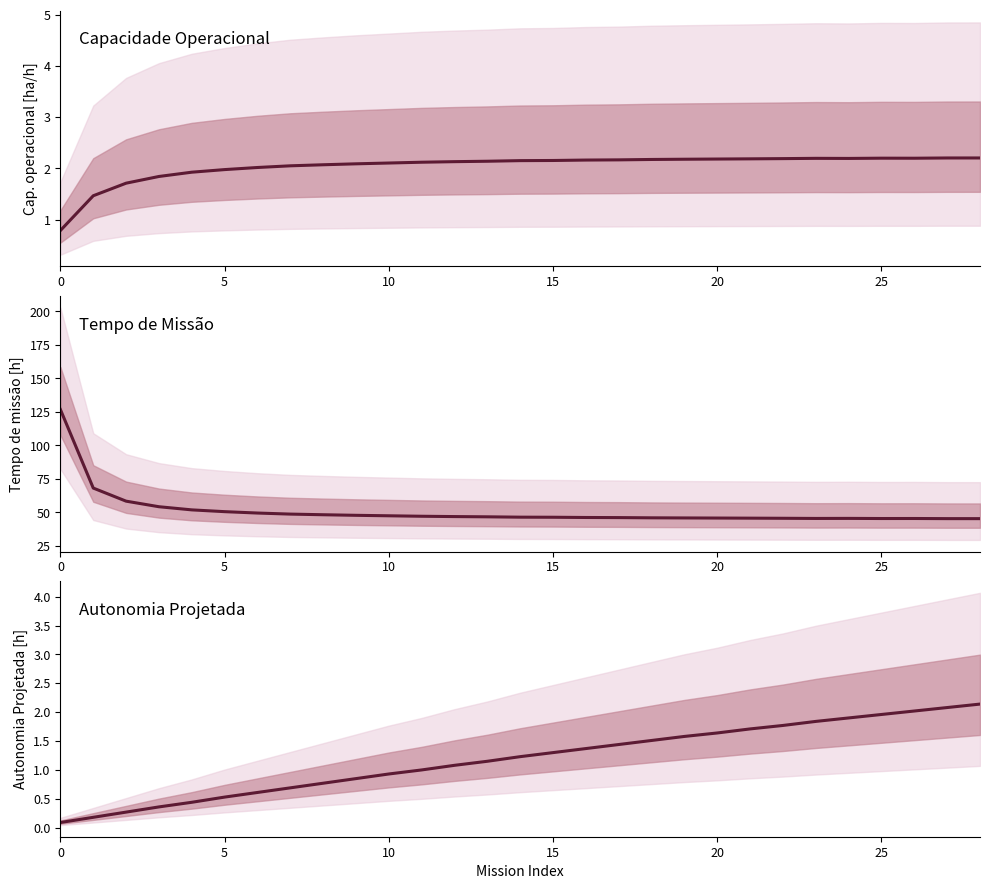

What is the sum of all Tempo de missao [h] values?

1479.3